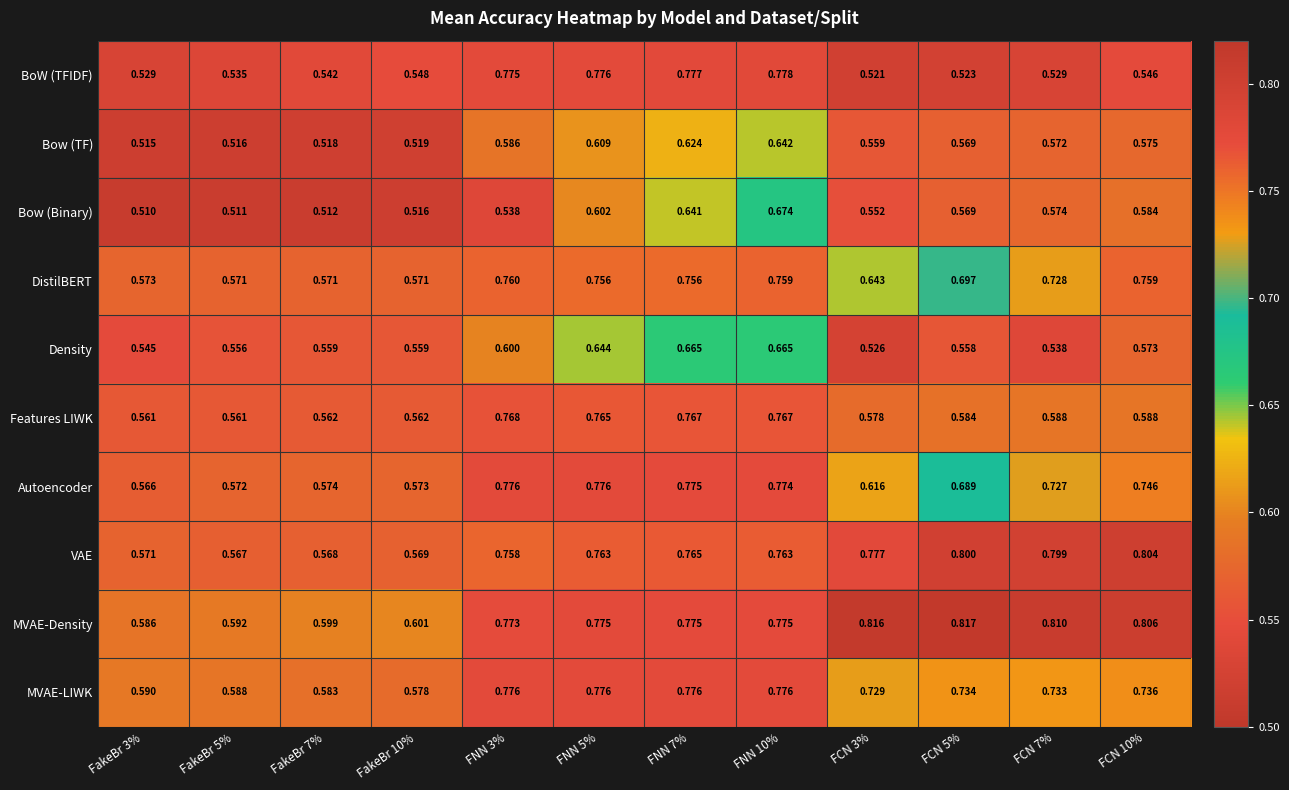

At FCN 10%, list the series in order from smallest to largest.

BoW (TFIDF), Density, Bow (TF), Bow (Binary), Features LIWK, MVAE-LIWK, Autoencoder, DistilBERT, VAE, MVAE-Density